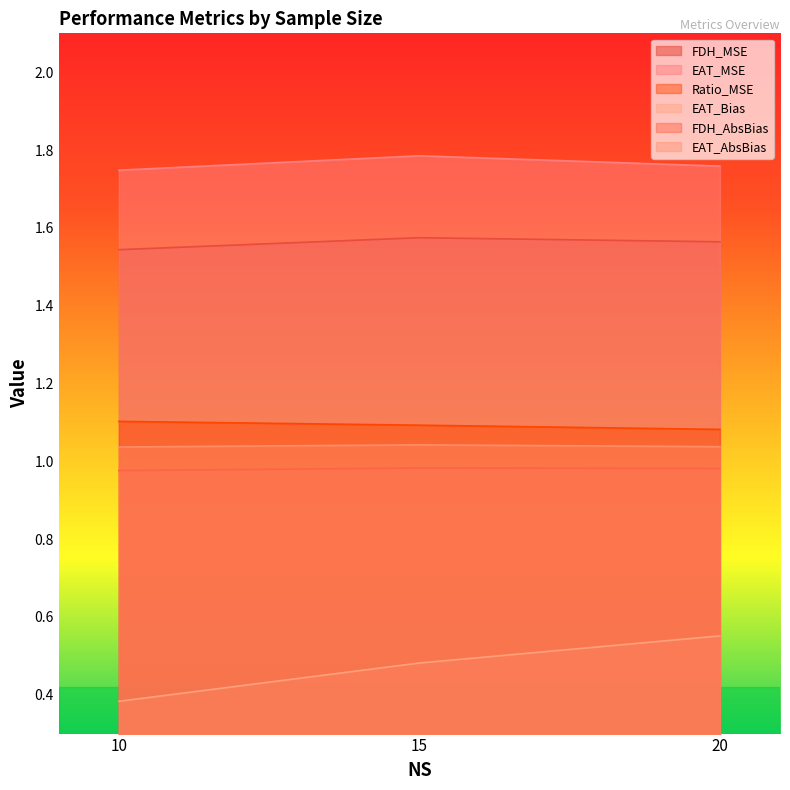

What value does the FDH_MSE series have at 20?

1.6